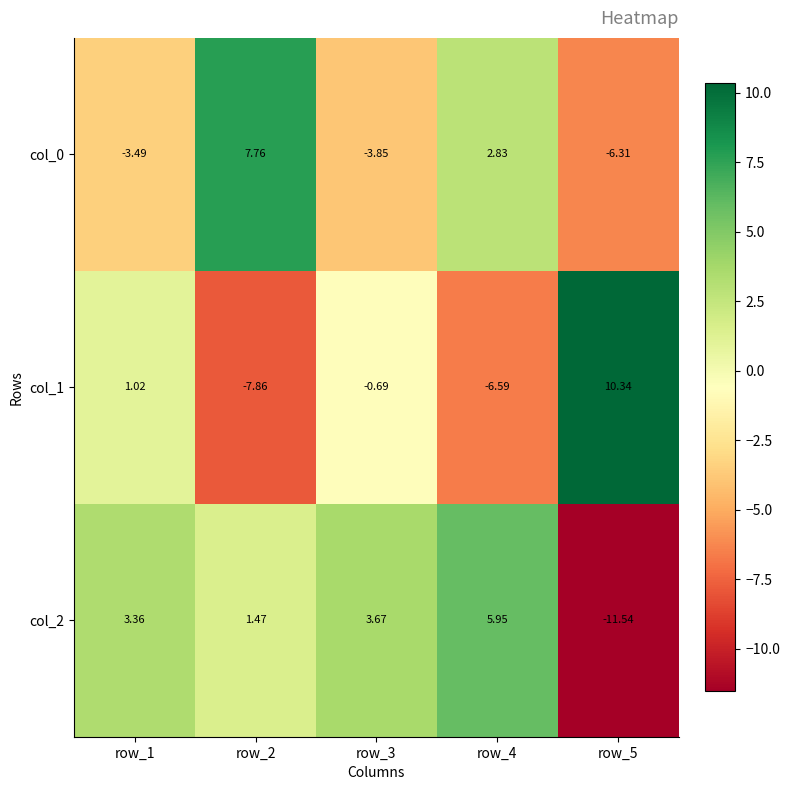

Is the value of col_0 at row_1 greater than the value of col_1 at row_4?

Yes